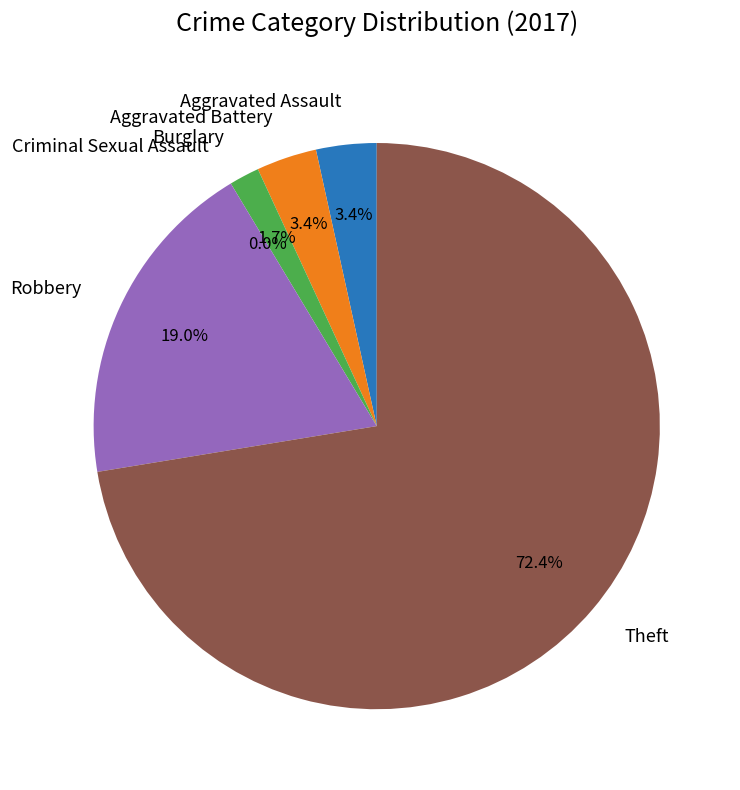

To the nearest percent, what is the difference between the largest and smallest slice percentages?

72%